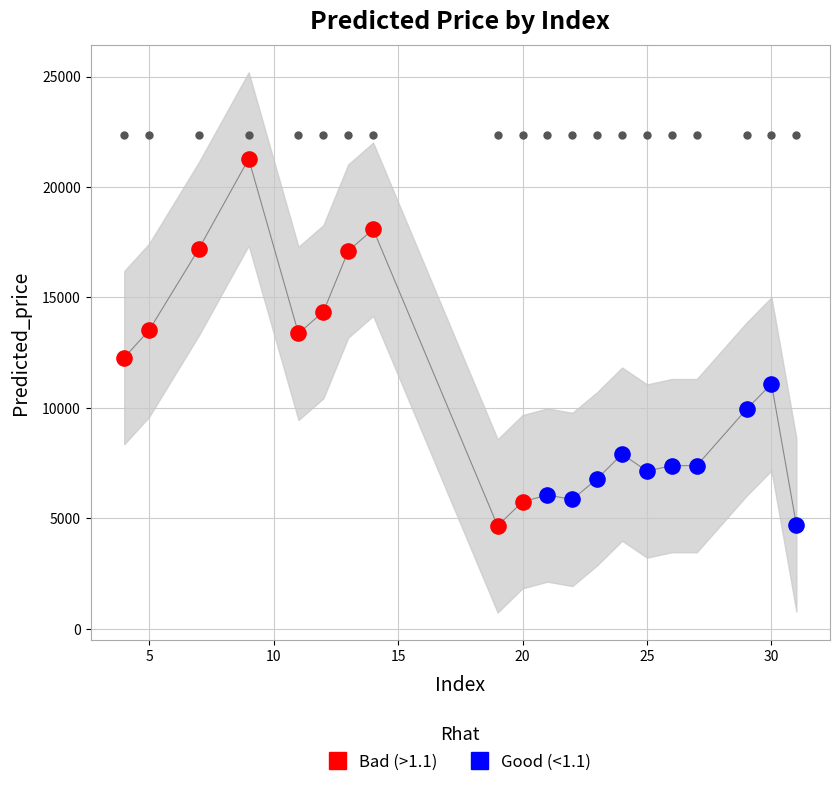

Which series has the largest Y range (max minus min)?

Bad (>1.1)